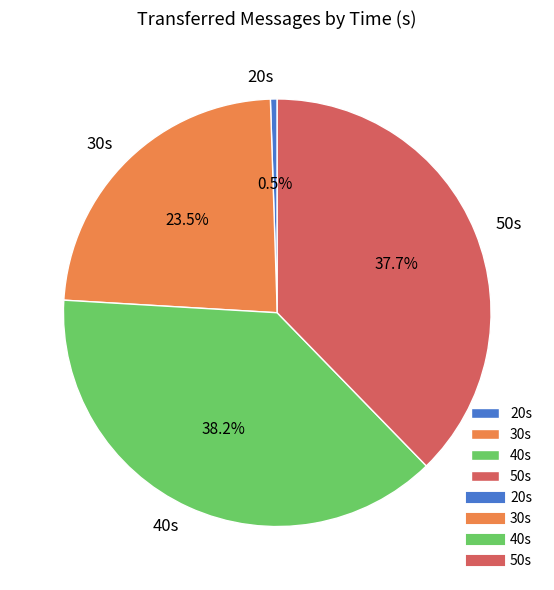

How many slices are in this pie chart?

4